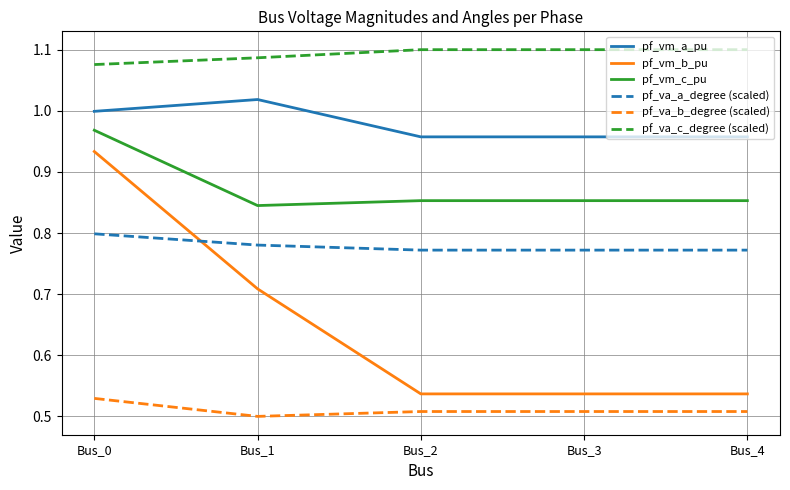

What is the spread (max minus min) of values at Bus_2?

0.6